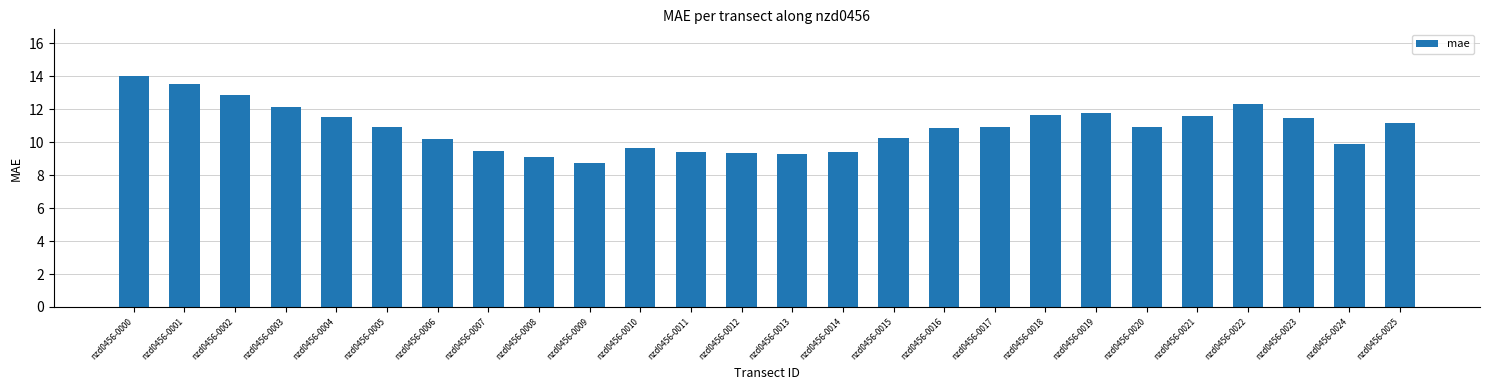

What is the value of the 10th bar from the left?

8.7